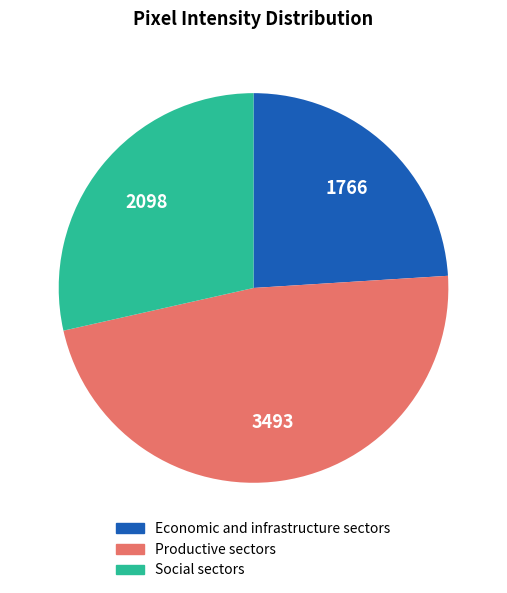

Does any single category account for the majority?

No